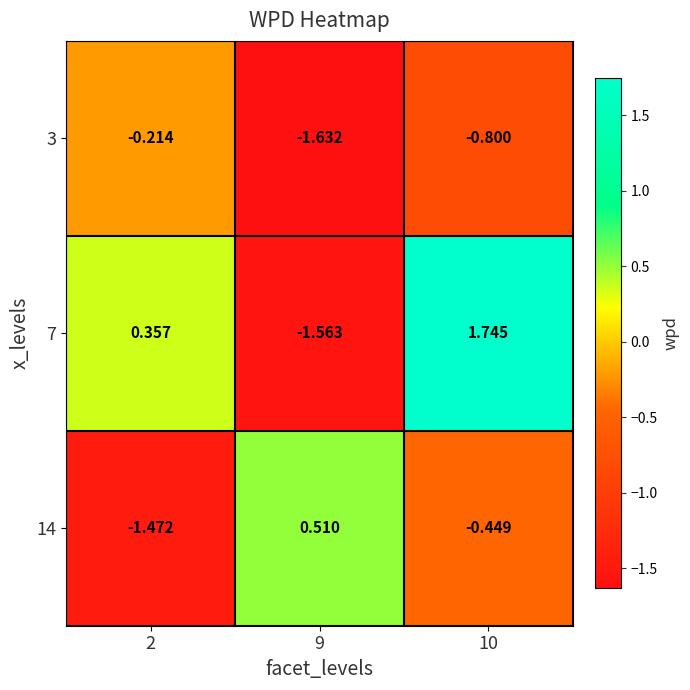

How many data points does each series have?

3